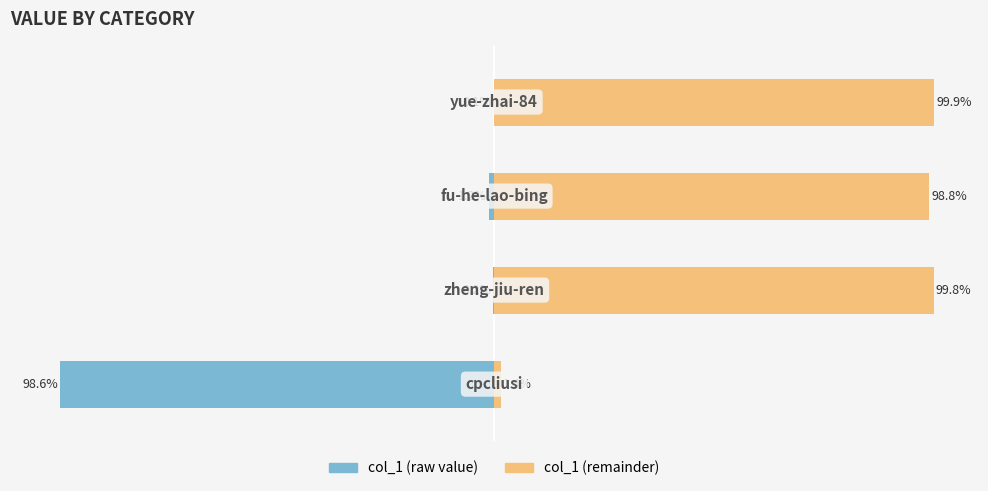

At how many categories does at least one series exceed -11?

4